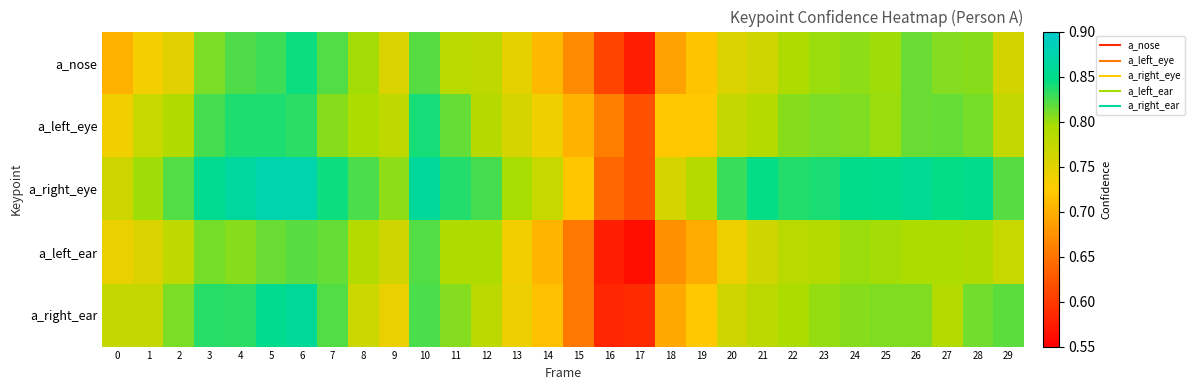

Which series has the largest total across all categories?

a_right_eye